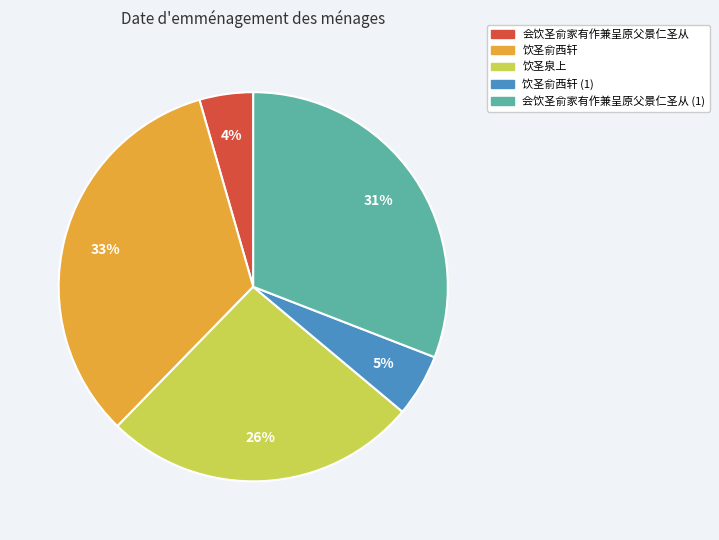

Is it true that 饮圣俞西轩 is 24% of the pie?

False